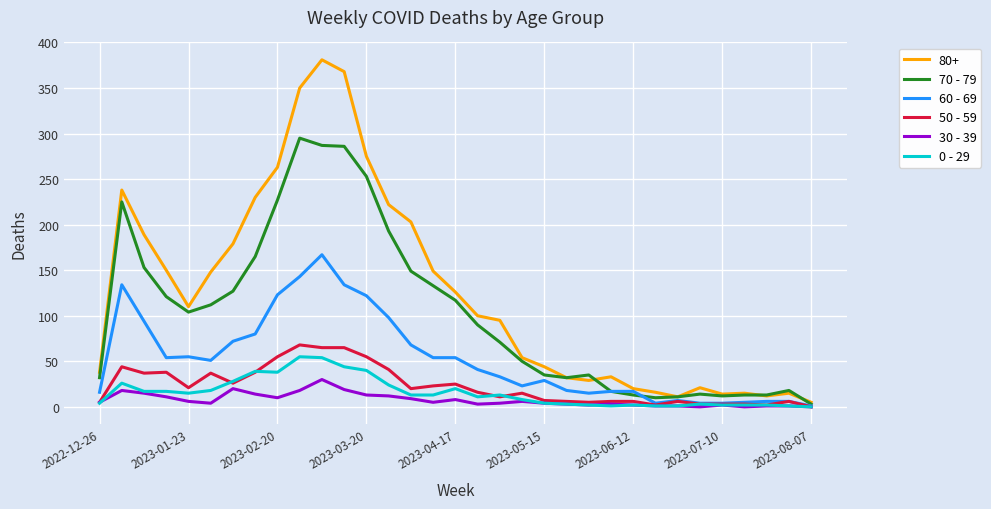

How many lines are shown in the chart?

6